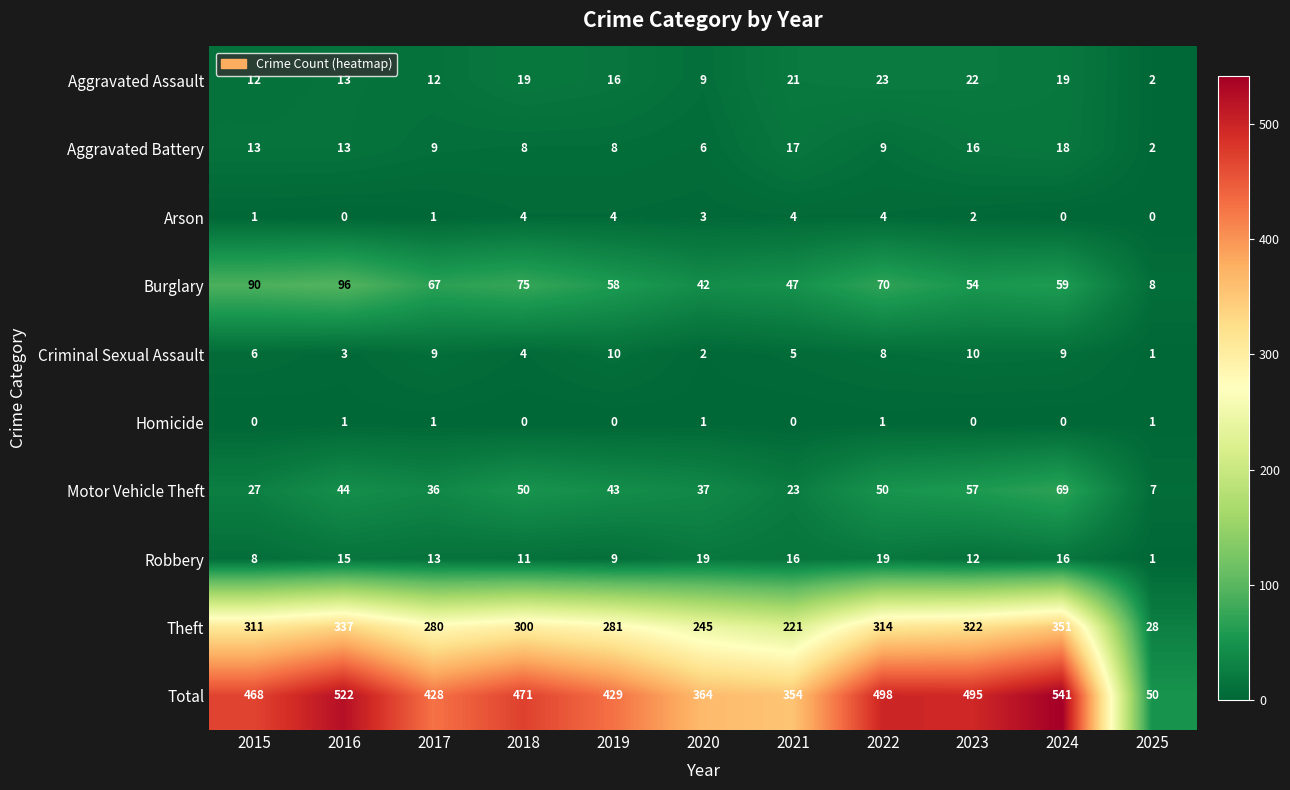

What is the maximum value shown in the chart?

541